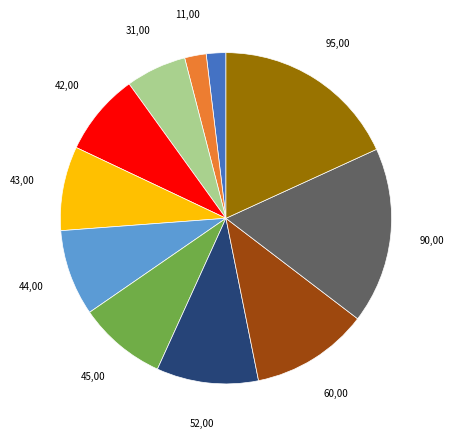

Count the number of slices in the pie.

11